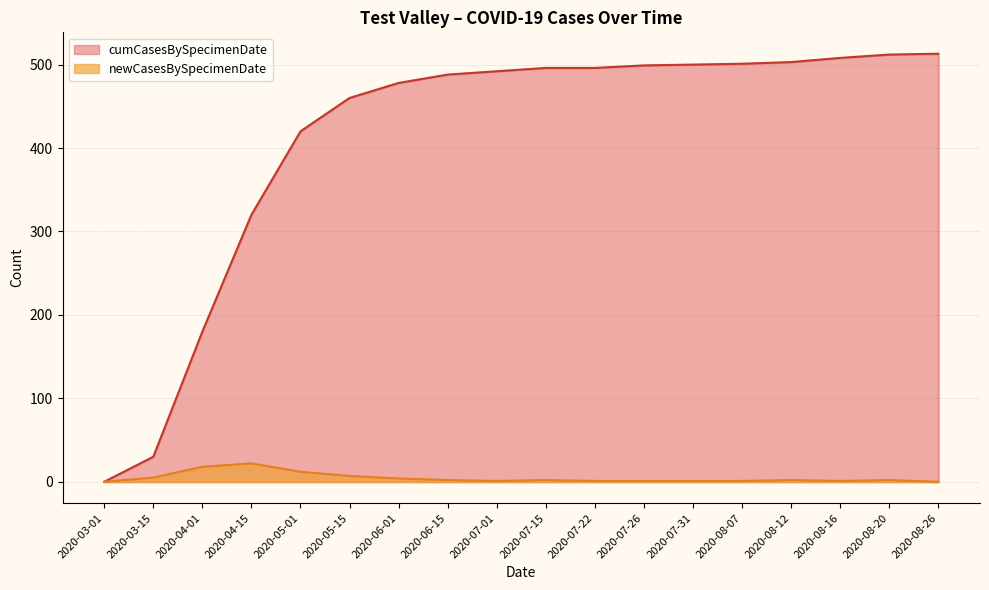

The value of cumCasesBySpecimenDate at 2020-07-15 is 797. True or false?

False